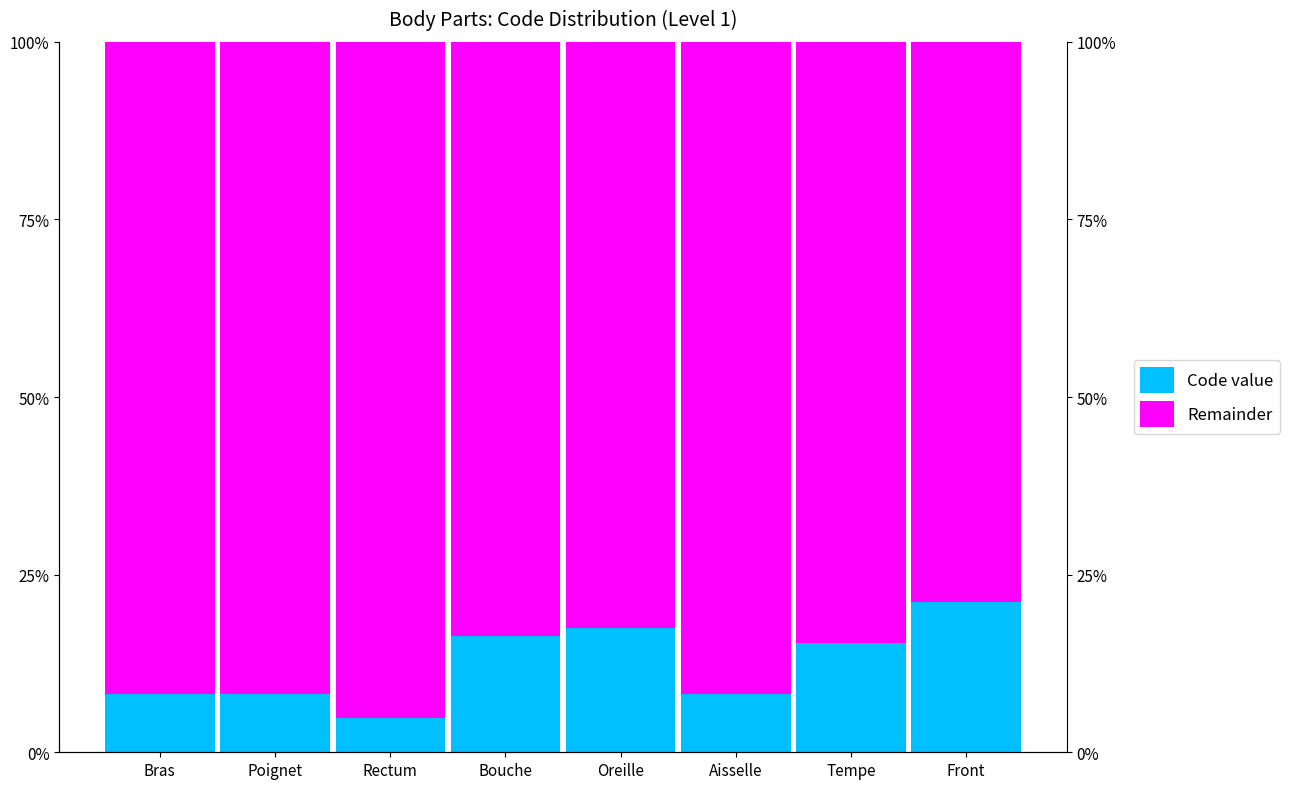

Rank the series by their maximum value, from highest to lowest.

Remainder, Code value